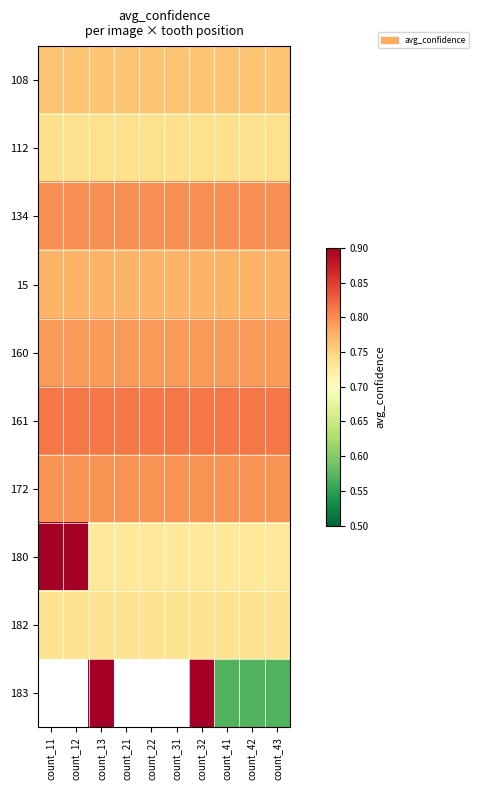

What is the average value of the 172 series?

0.8